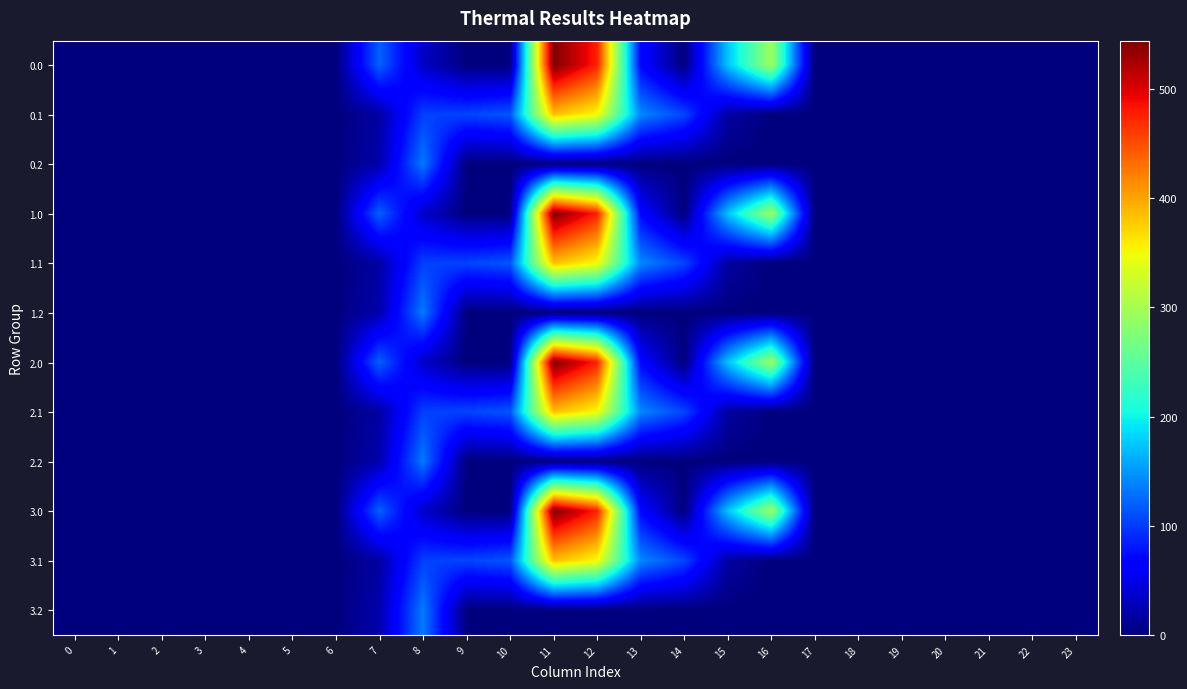

True or false: row_9 has a value of 0.0 at 23.

True